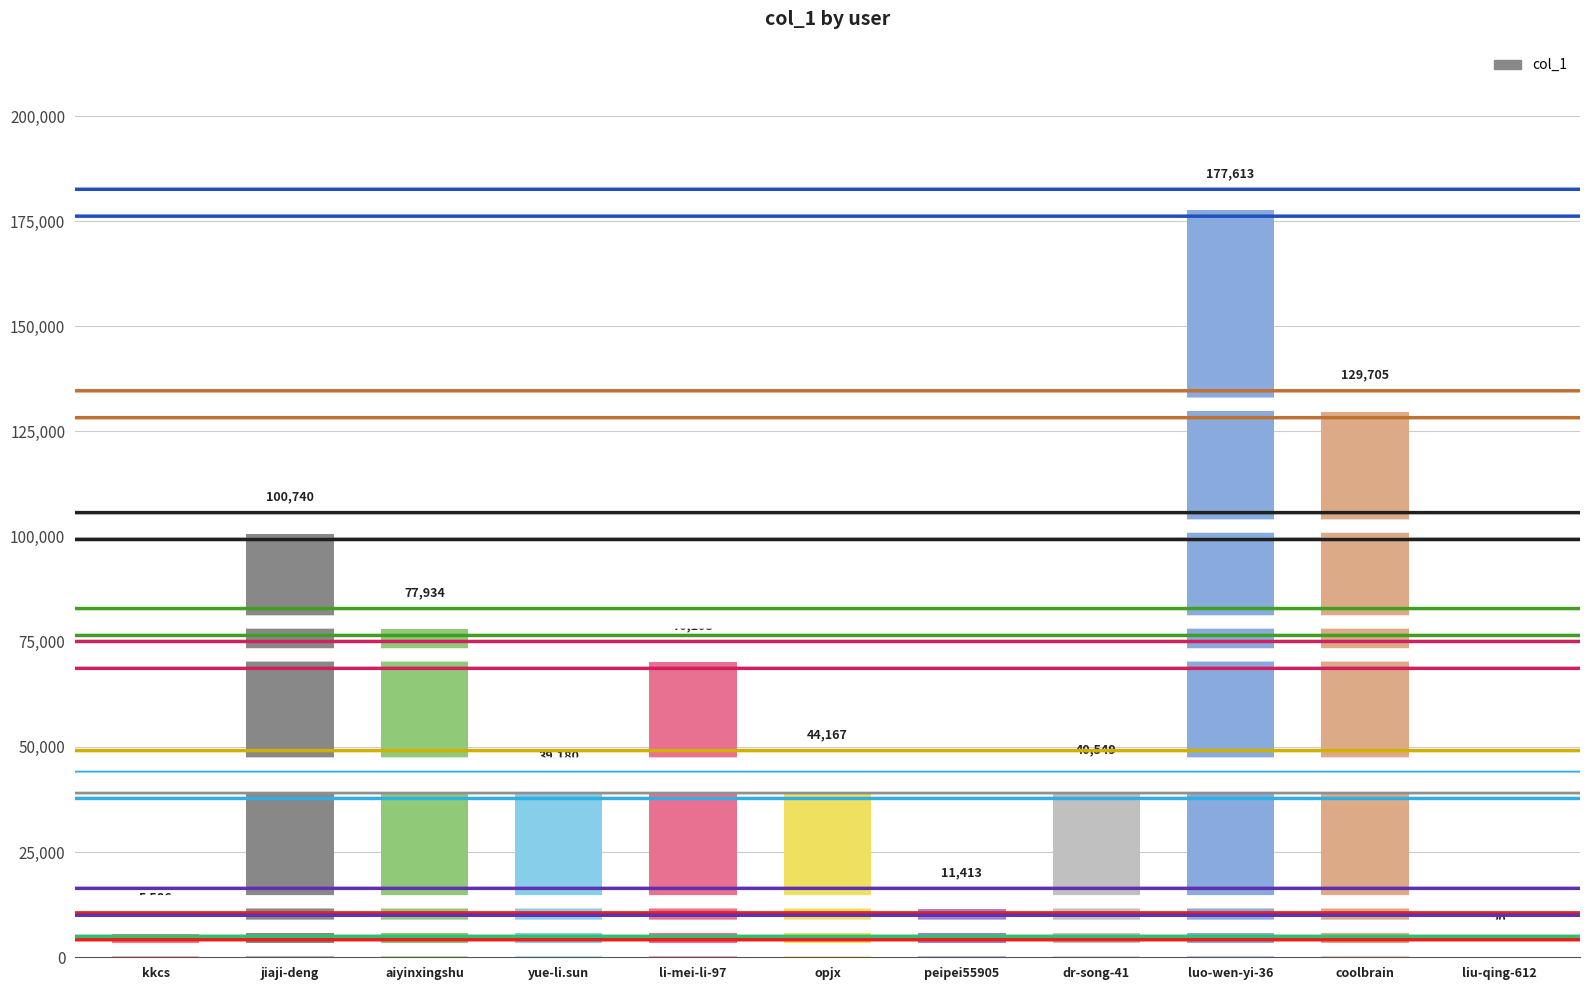

What is the greatest value displayed?

177613